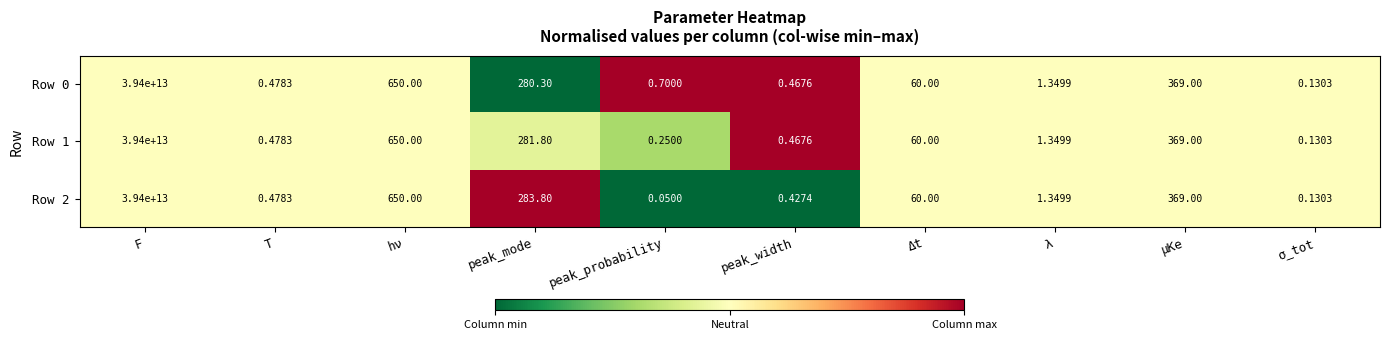

Count the number of categories in the chart.

10